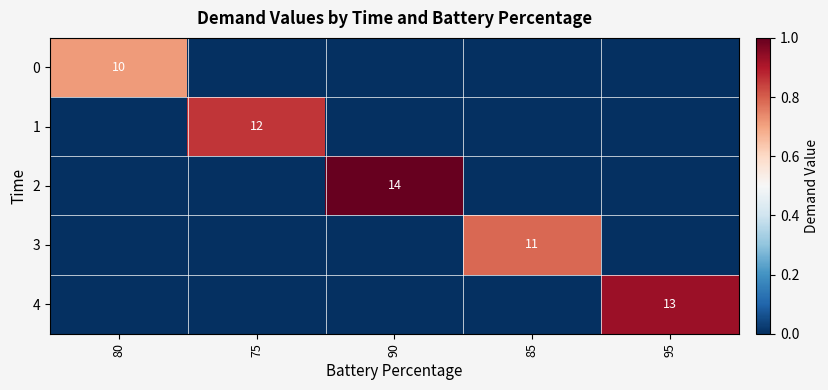

The 1 series shows 12 at 75. True or false?

True